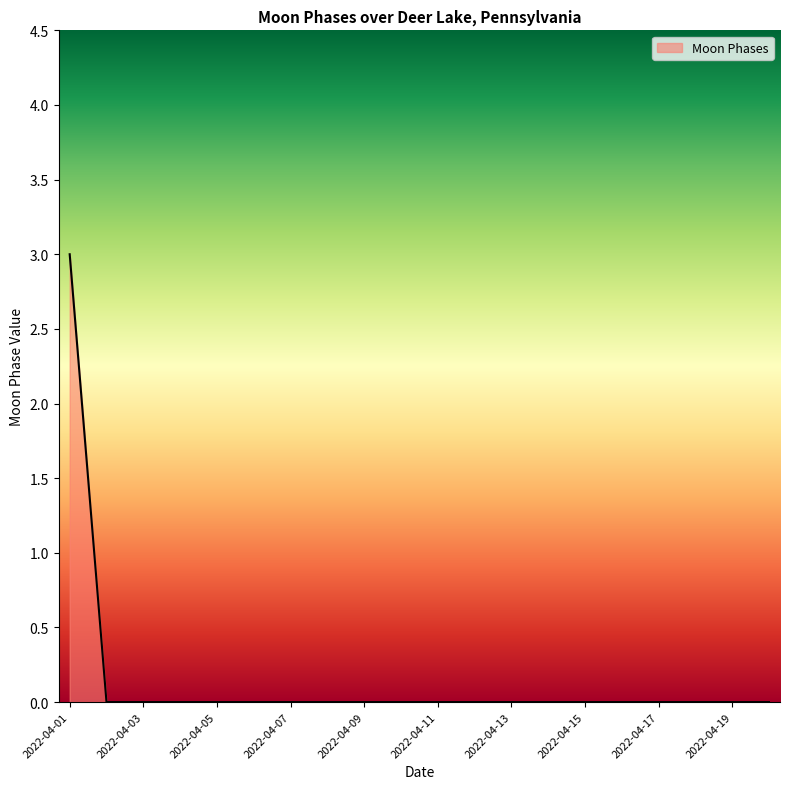

What is the difference between the maximum and minimum values?

3